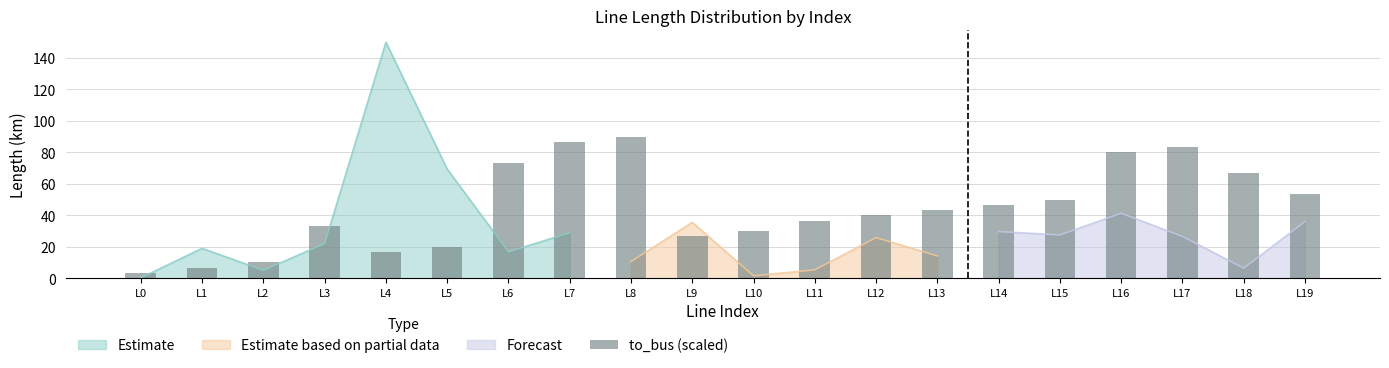

What is the difference between the maximum and minimum values?

86.5